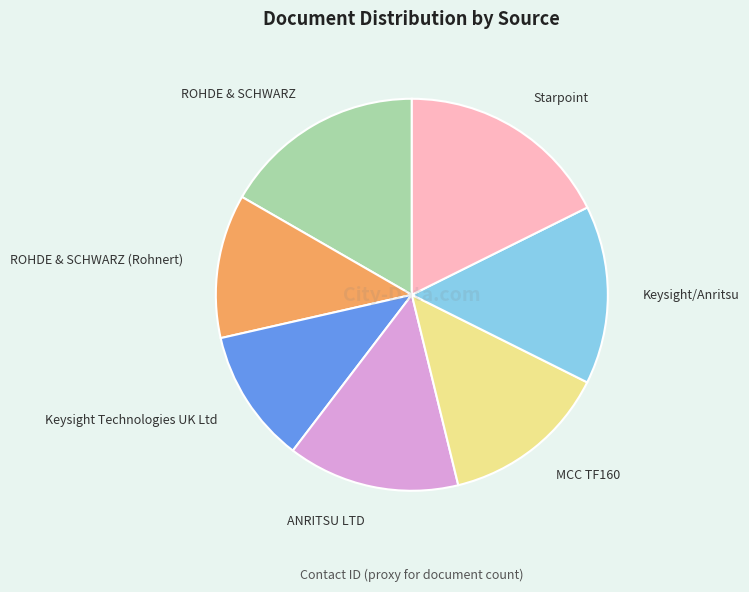

Which has a higher value, ROHDE & SCHWARZ (Rohnert) or Starpoint?

Starpoint